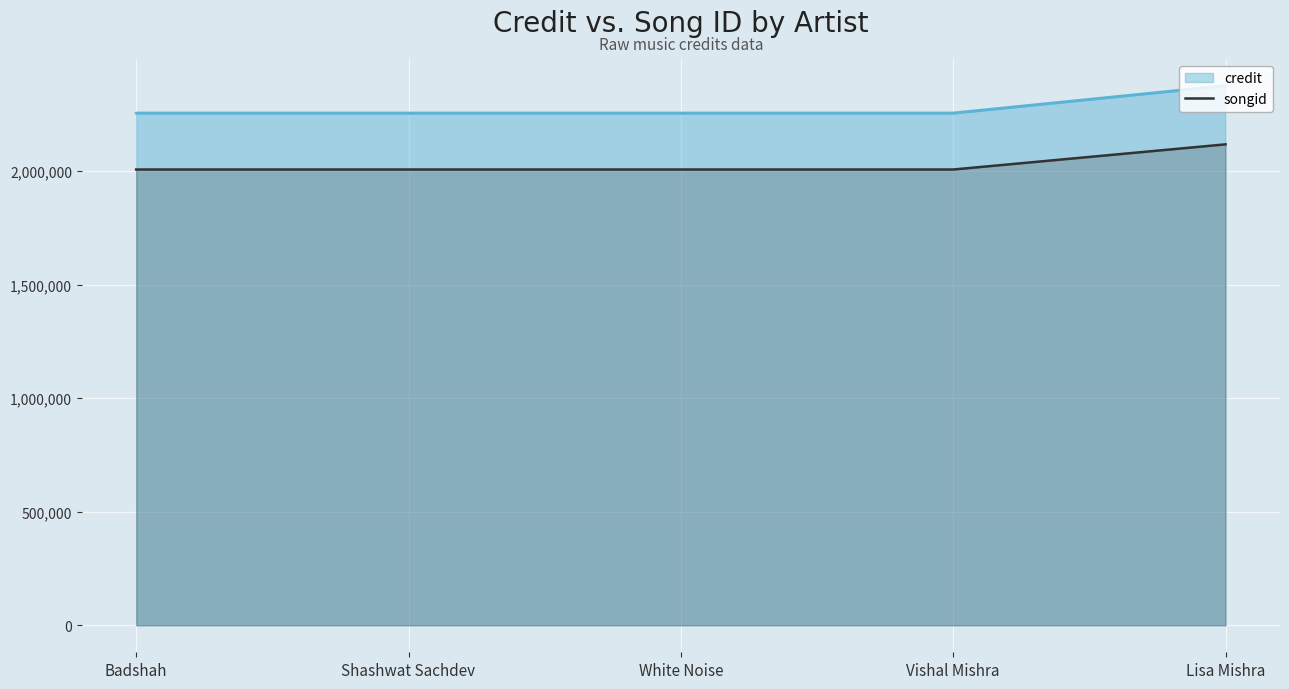

What is the label of the 1st point from the left?

Badshah